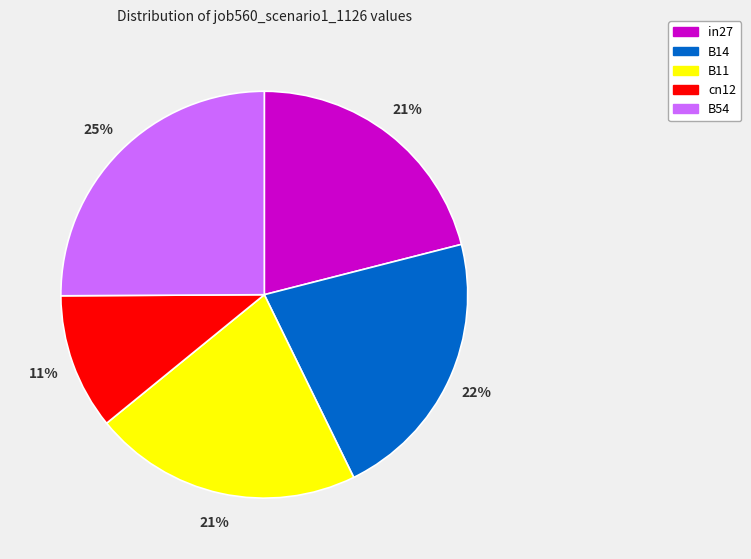

To the nearest percent, what portion does B11 represent?

21%